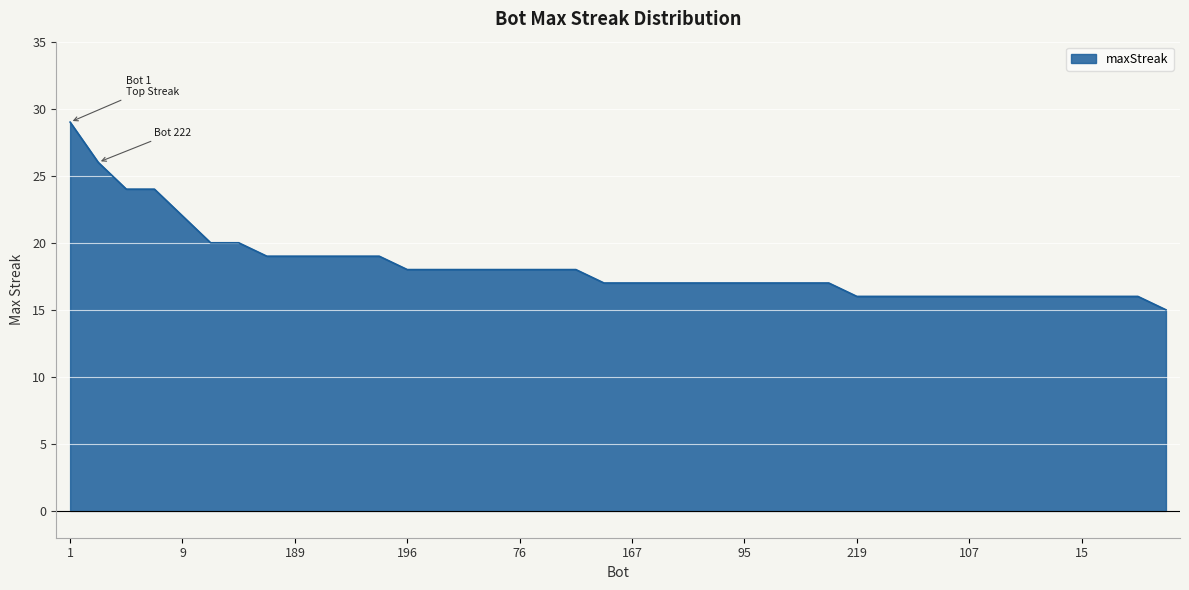

What is the sum of all values?

730